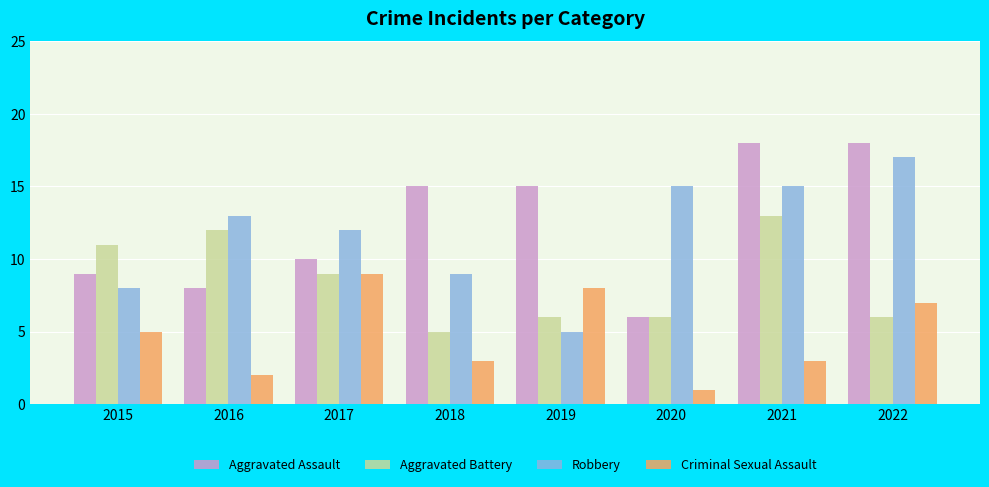

Between 2016 and 2017, which series saw the biggest shift?

Criminal Sexual Assault